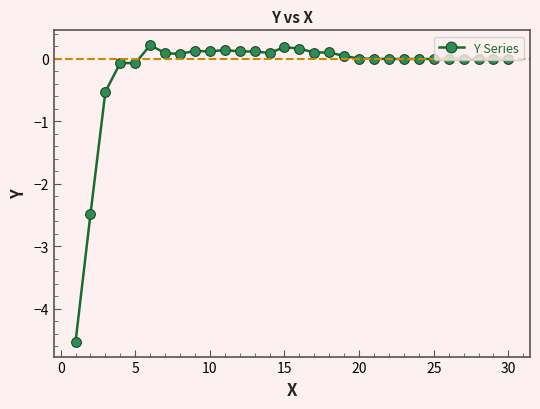

What is the difference between the maximum and minimum values?

4.7